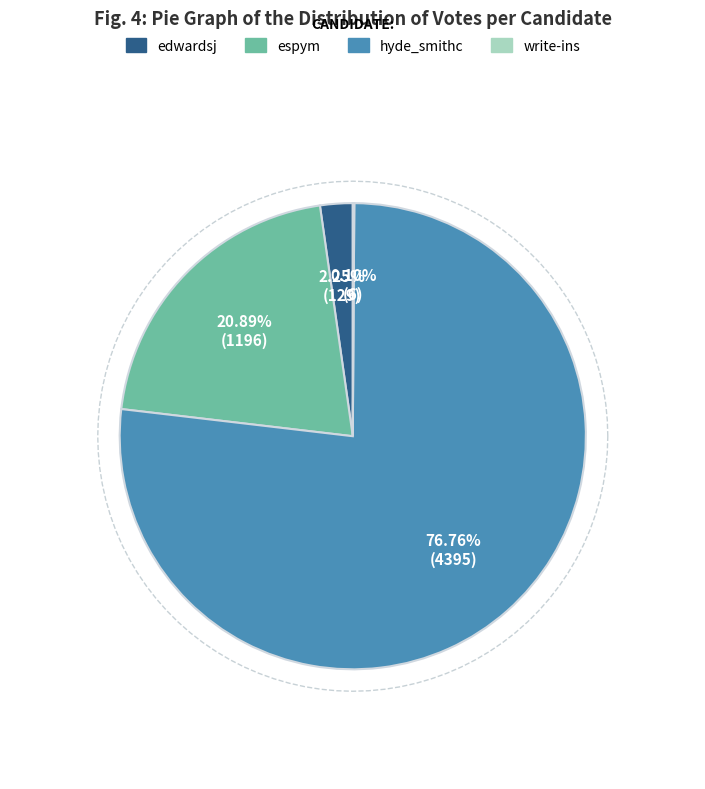

Which category accounts for the majority?

hyde_smithc